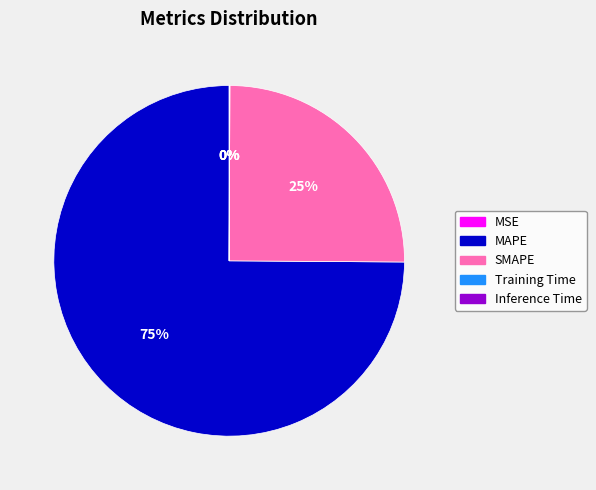

What is the largest slice in the pie chart?

MAPE